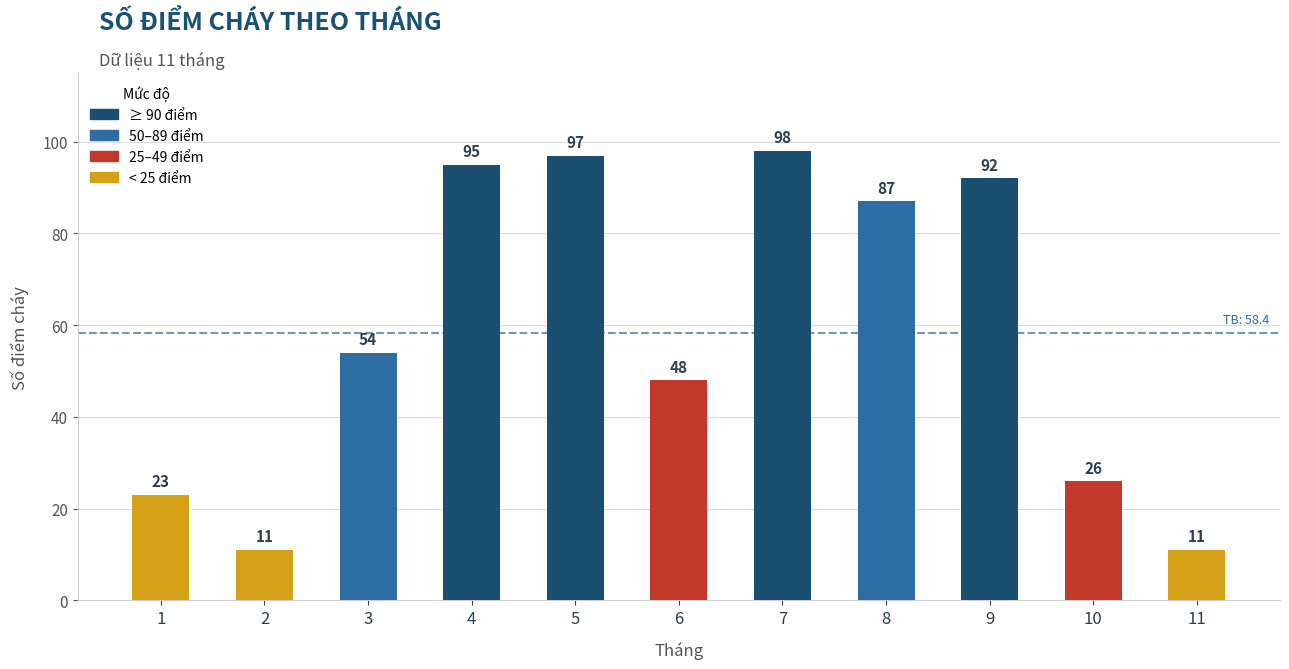

What is the average value?

58